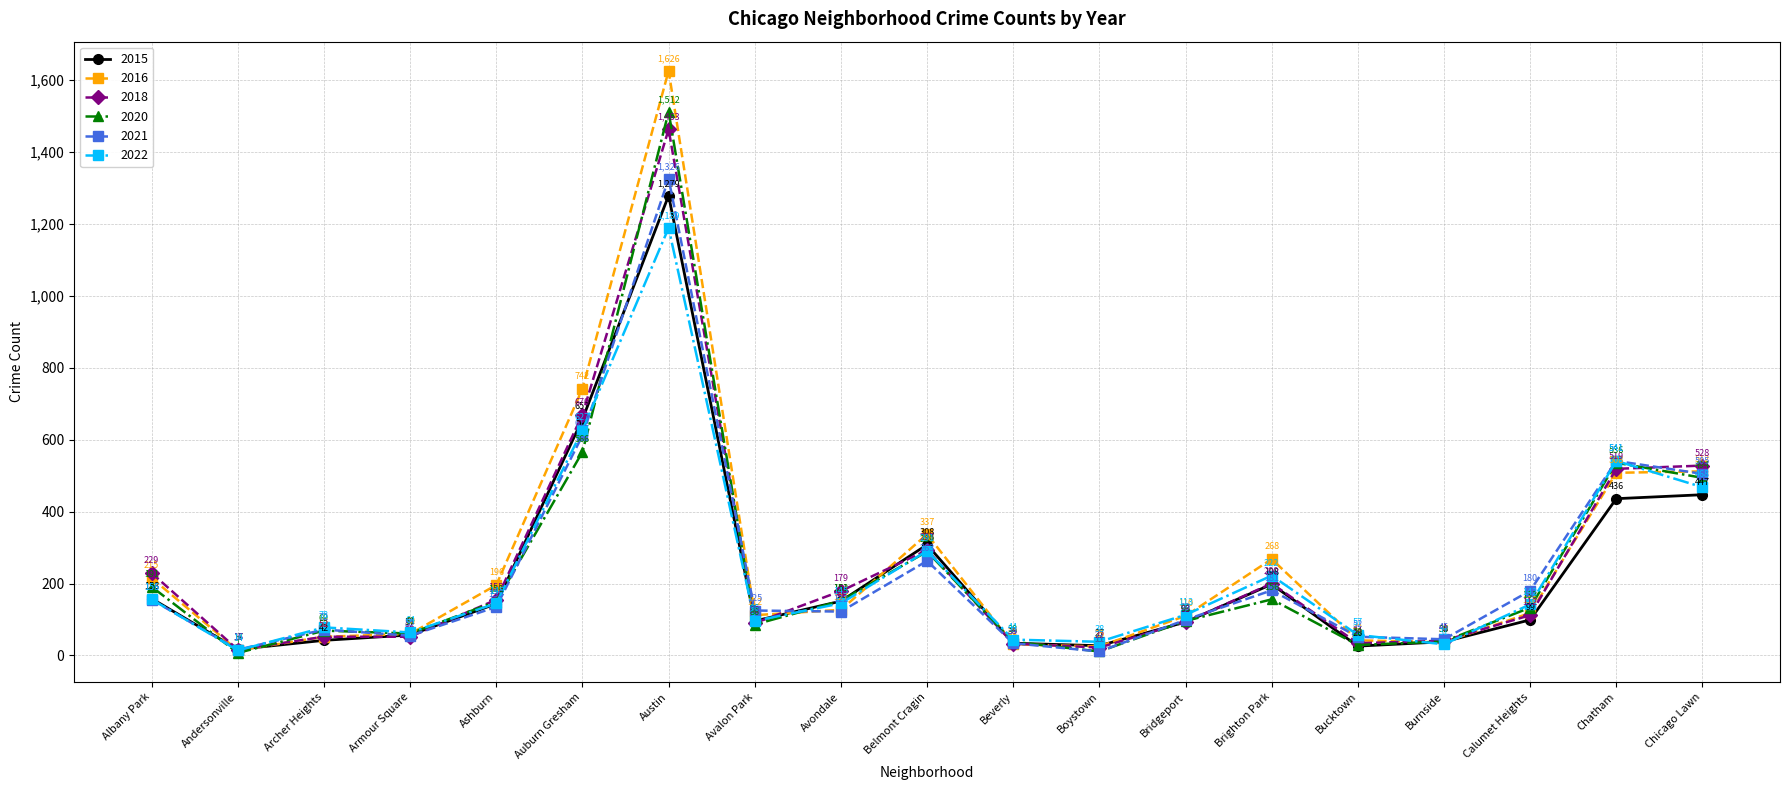

What is the label of the 4th point from the left?

Armour Square